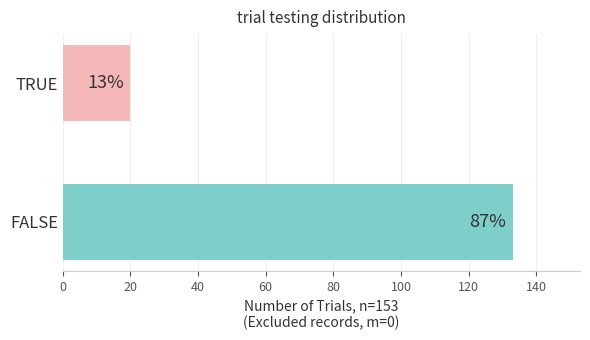

Are the bars horizontal?

Yes